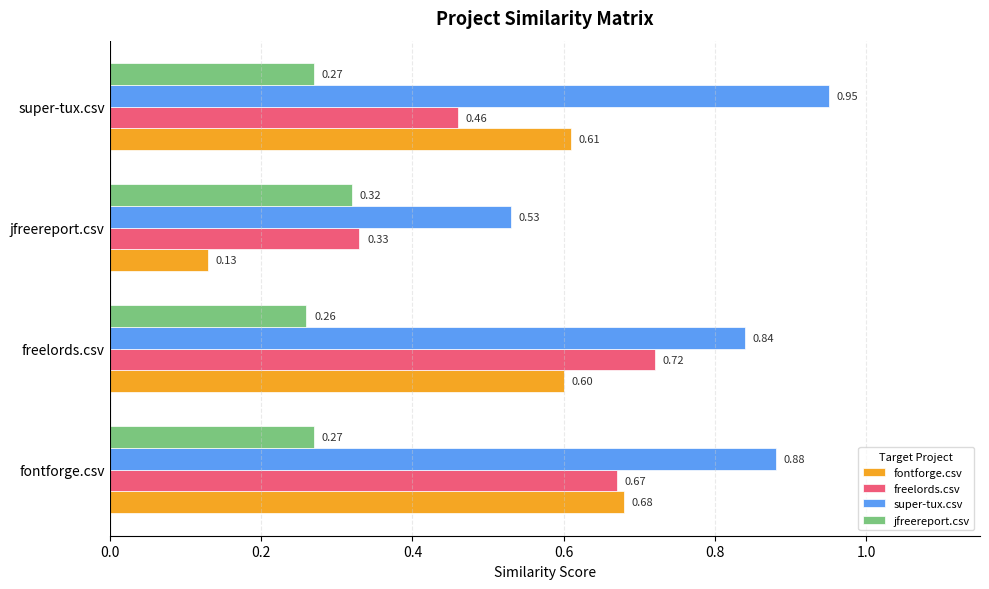

At which label does fontforge.csv reach its peak?

fontforge.csv